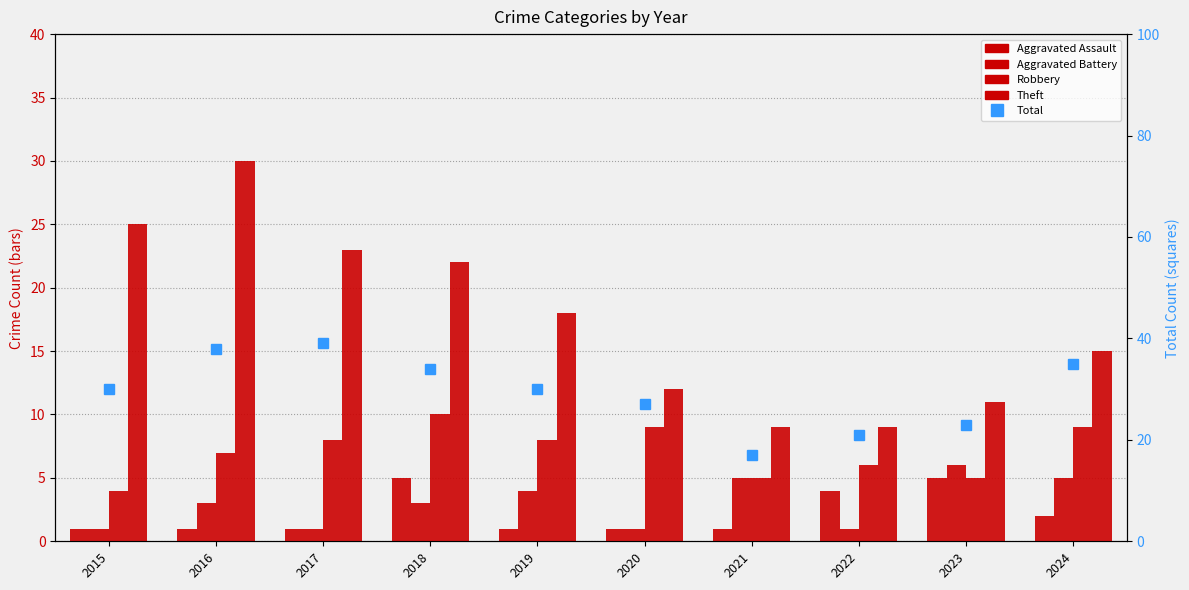

Read the Robbery value at 2018.

10